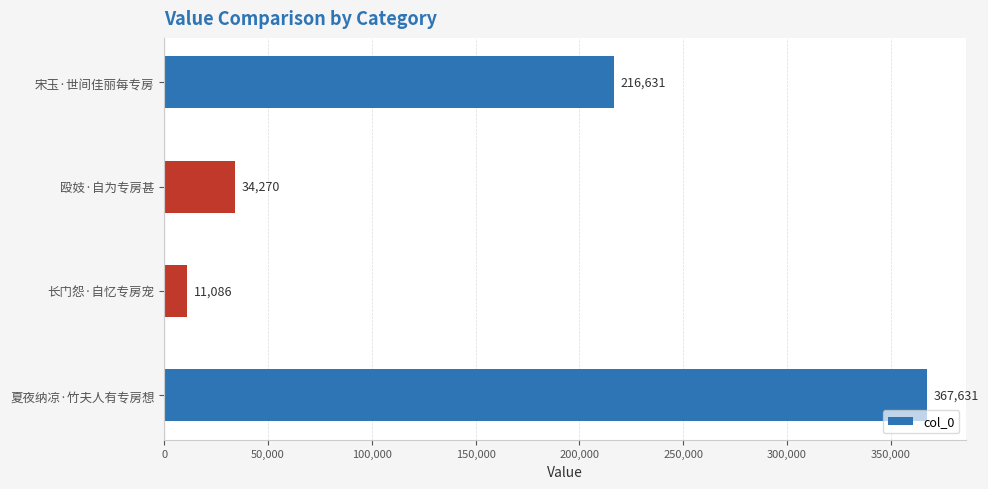

Count the number of categories in the chart.

4